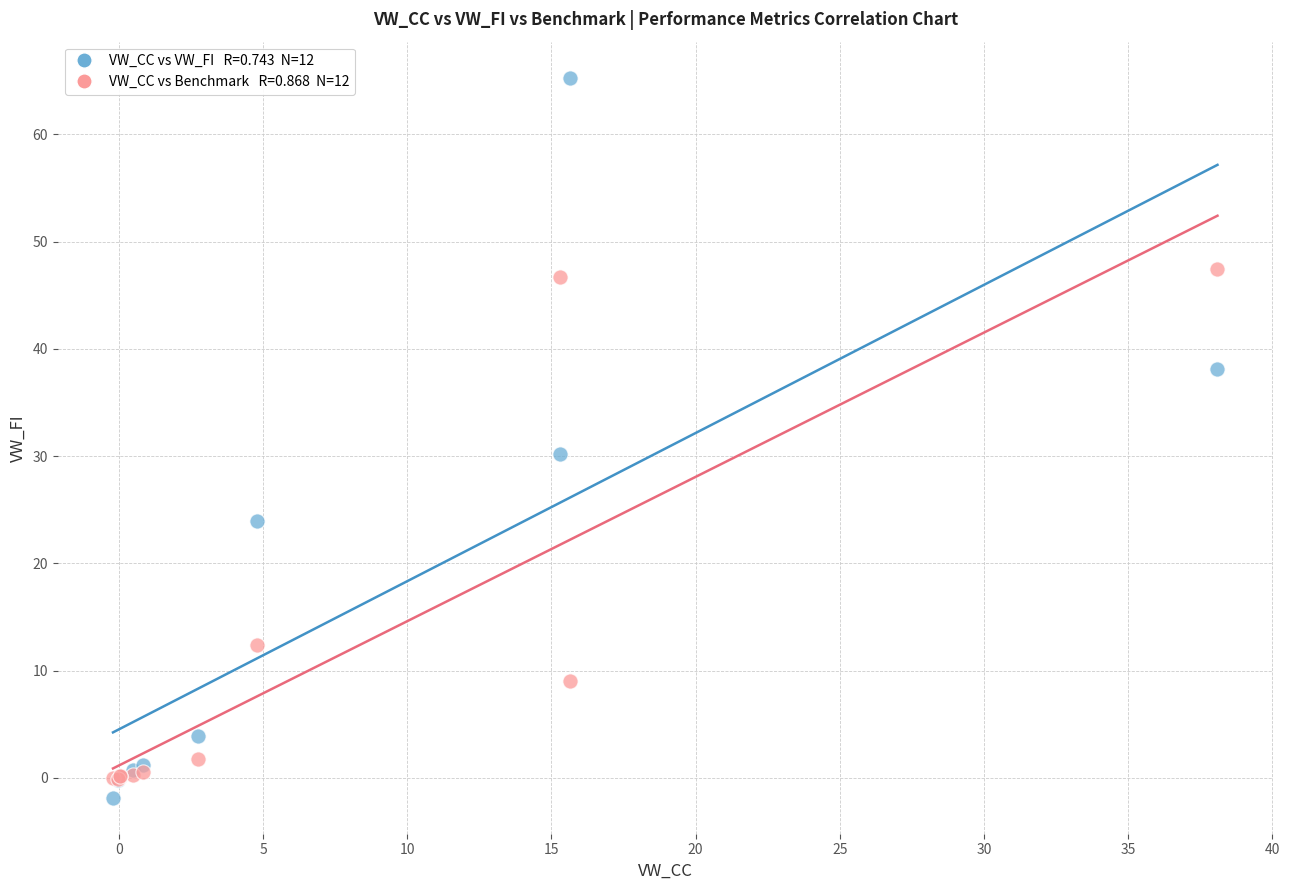

Across all series, what Y value is closest to 31?

30.2